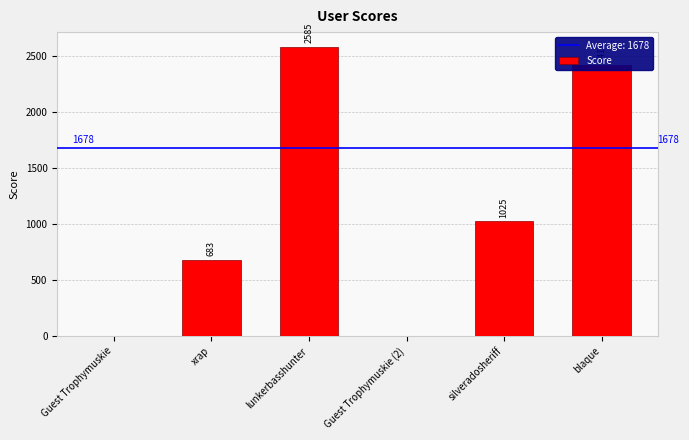

Read the value at blaque, to the nearest 100.

2400